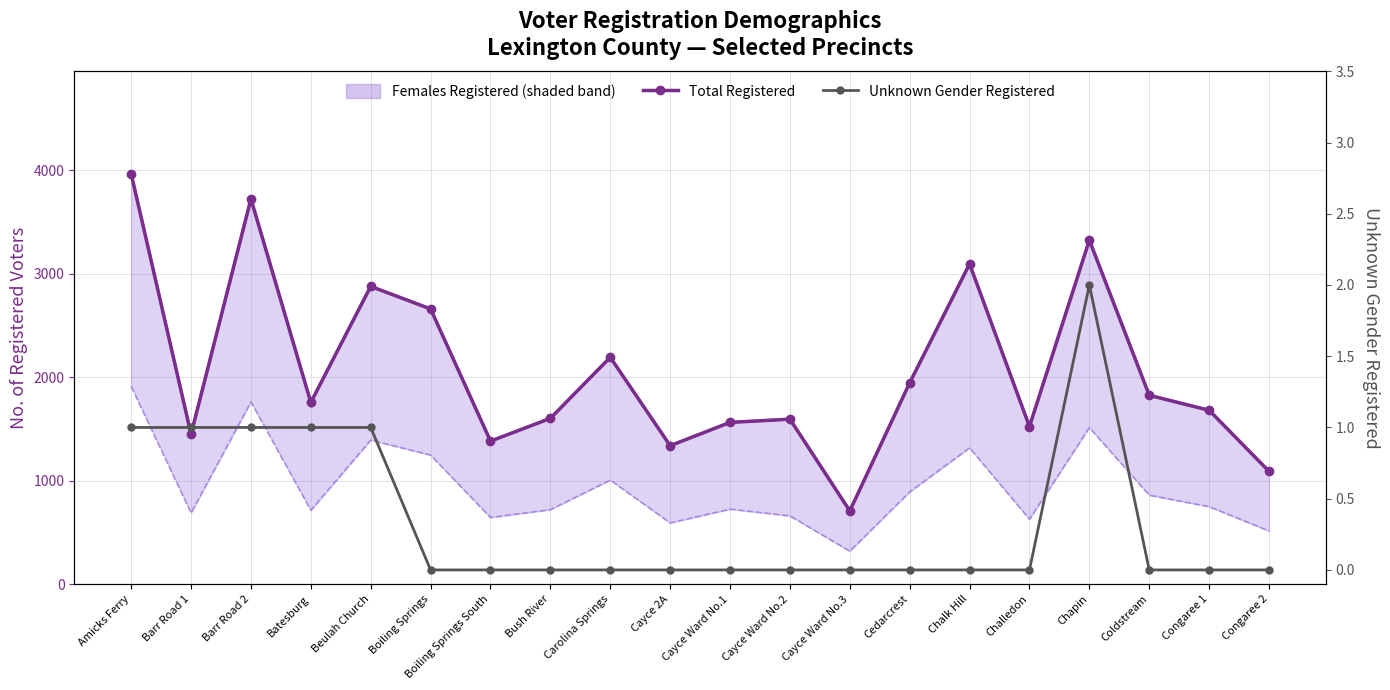

What is the sum of all Unknown Gender Registered values?

7